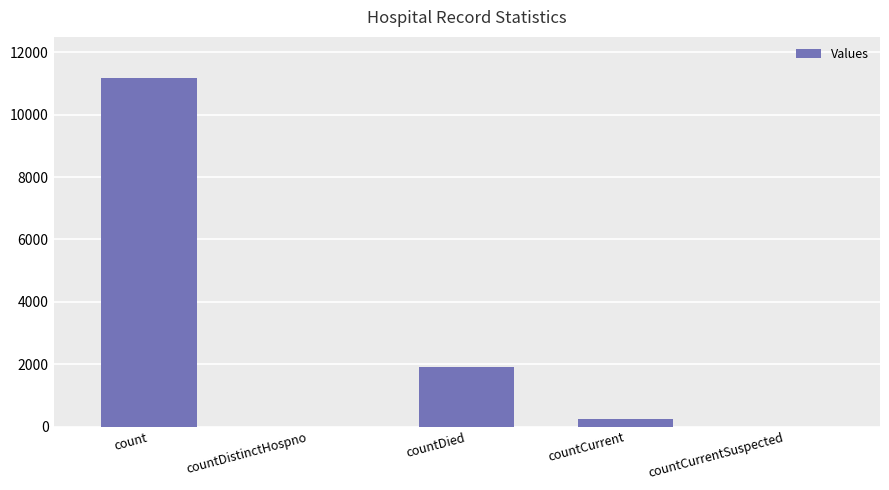

What is the greatest value displayed?

11187